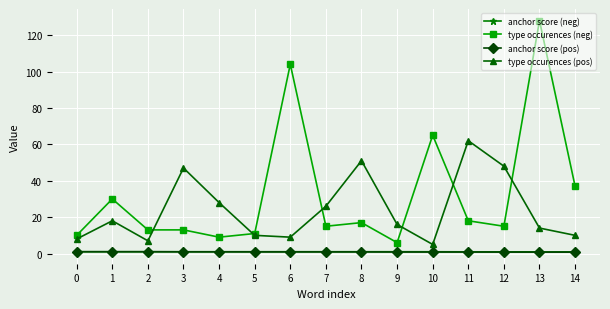

True or false: type occurences (pos) and type occurences (neg) intersect in this chart.

True